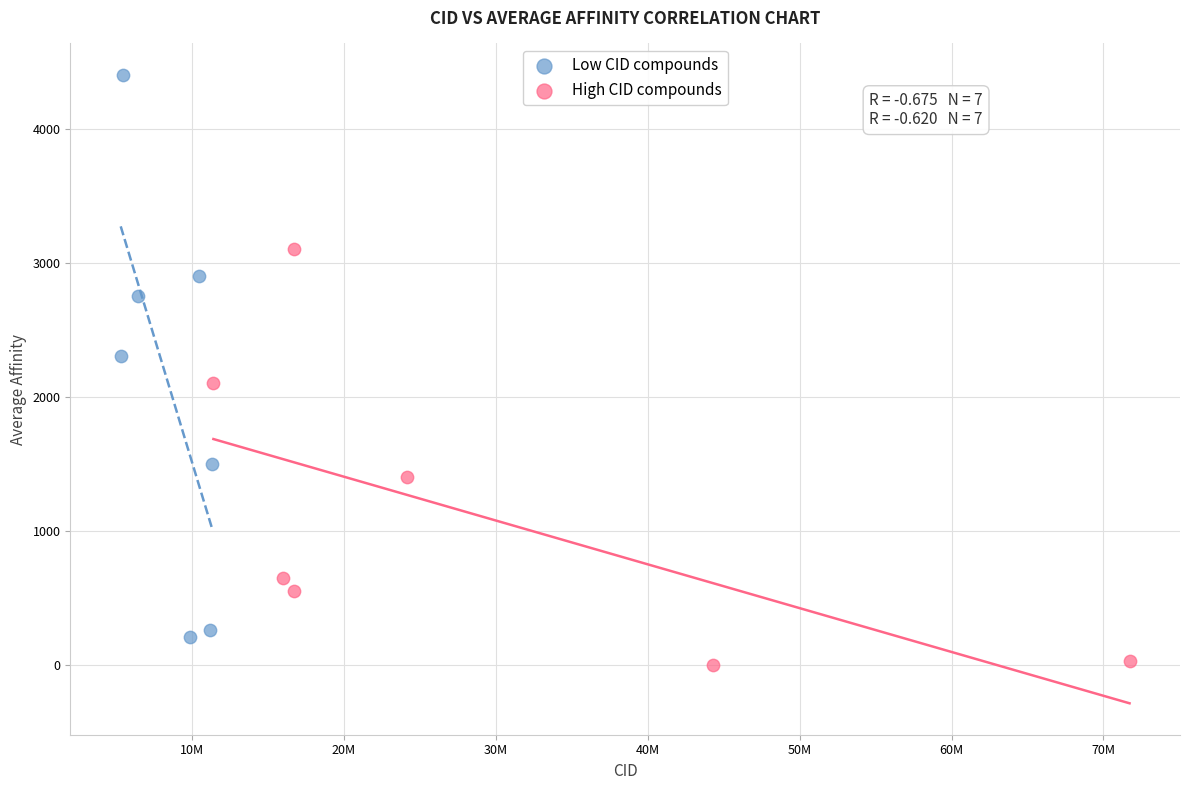

Which series reaches the minimum Y coordinate?

High CID compounds